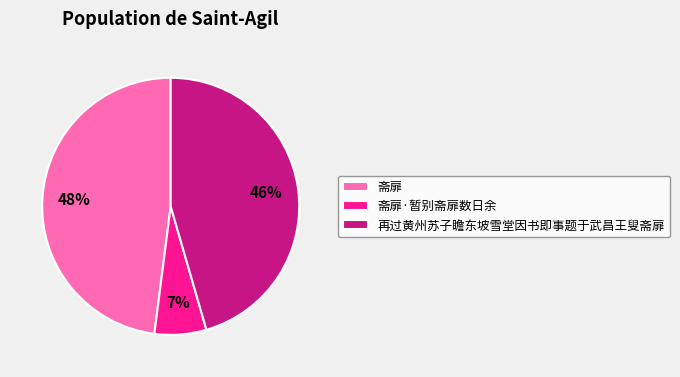

Combined, do 再过黄州苏子瞻东坡雪堂因书即事题于武昌王叟斋扉 and 斋扉·暂别斋扉数日余 account for over 50%?

Yes